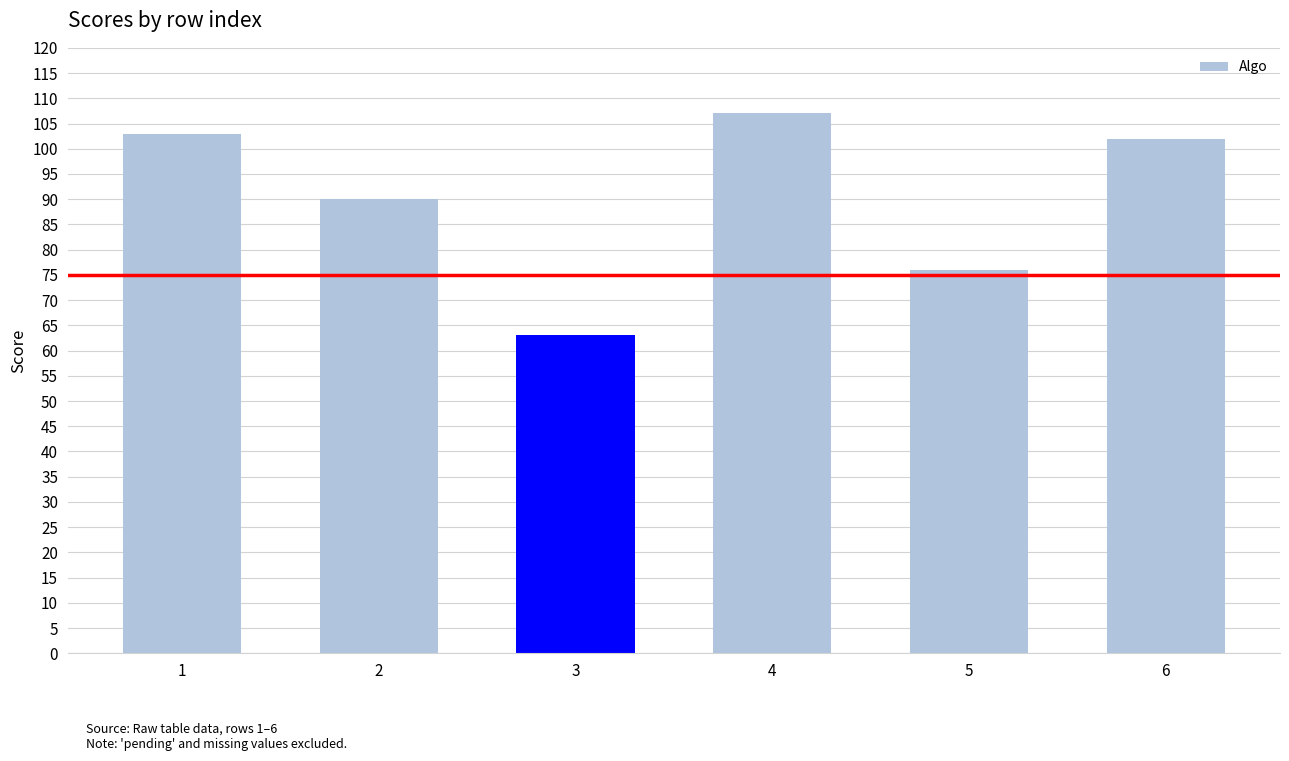

What is the value of the 2nd bar from the left?

90